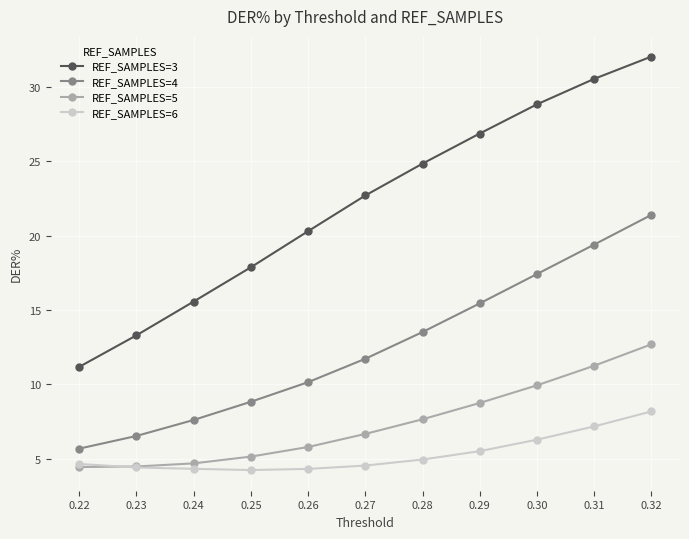

The REF_SAMPLES=5 series shows 9.9 at 0.30. True or false?

True